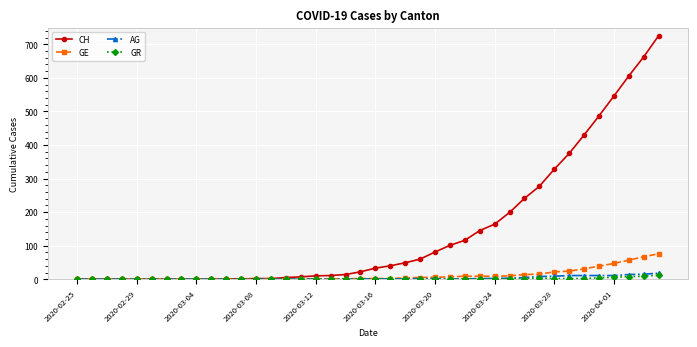

List the series in order of their peak value, highest first.

CH, GE, AG, GR